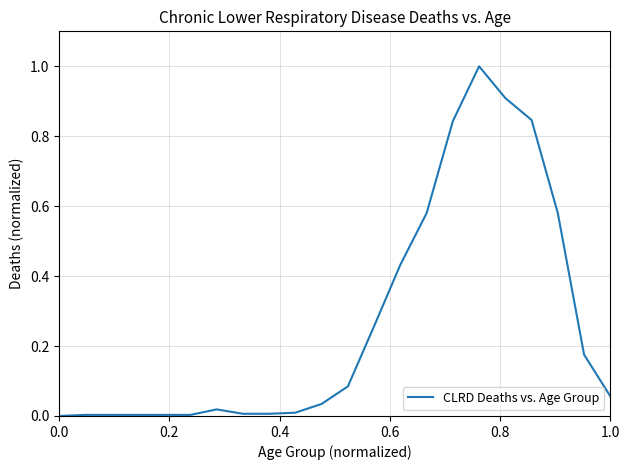

What is the maximum value shown in the chart?

1.0